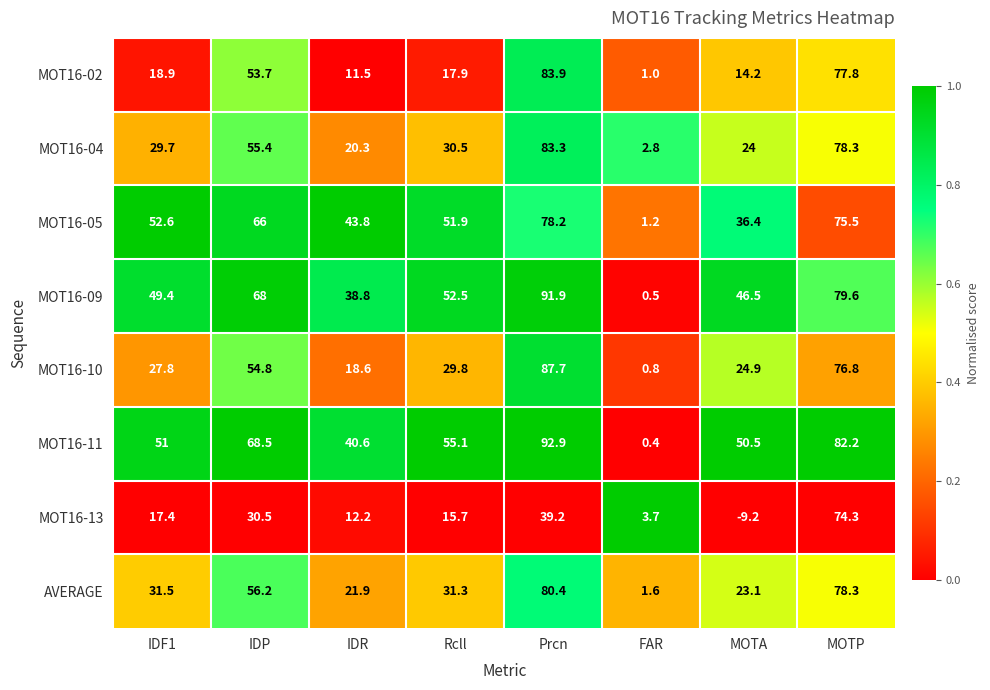

What is the sum of all MOT16-04 values?

324.3